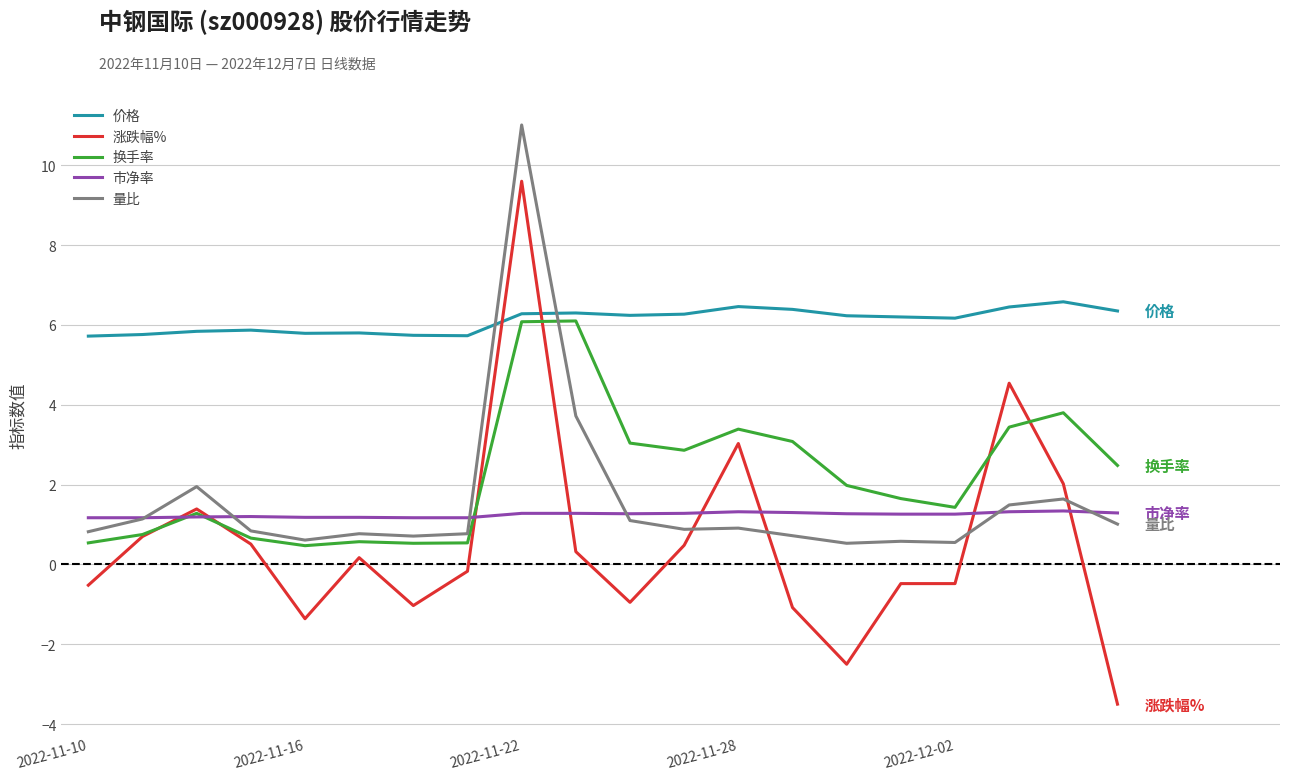

Which series has the largest total across all categories?

价格